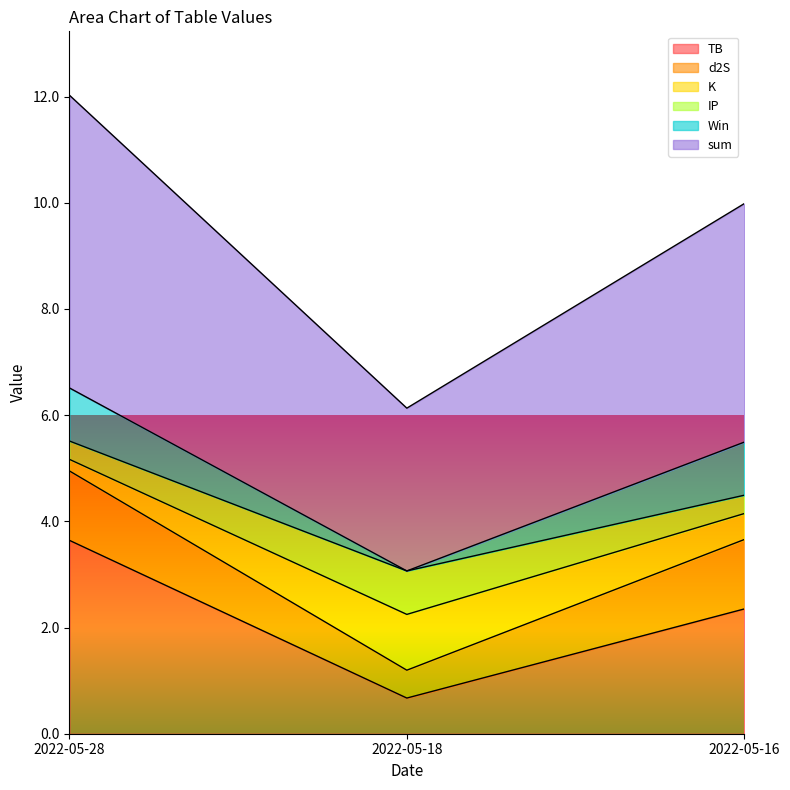

What is the difference between the highest and lowest values at 2022-05-18?

2.4